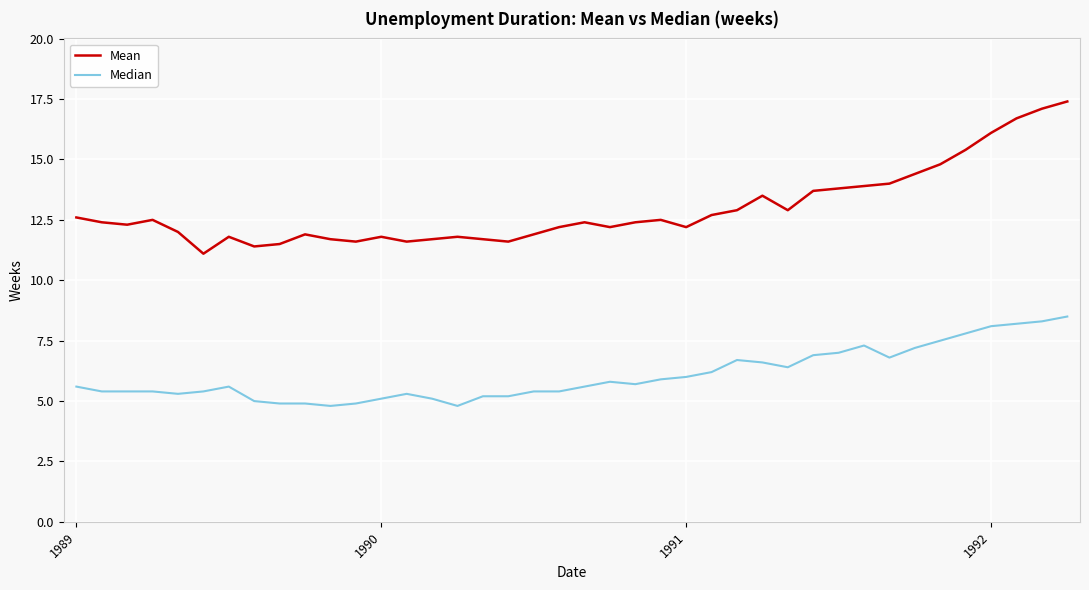

What is the maximum value shown in the chart?

17.4